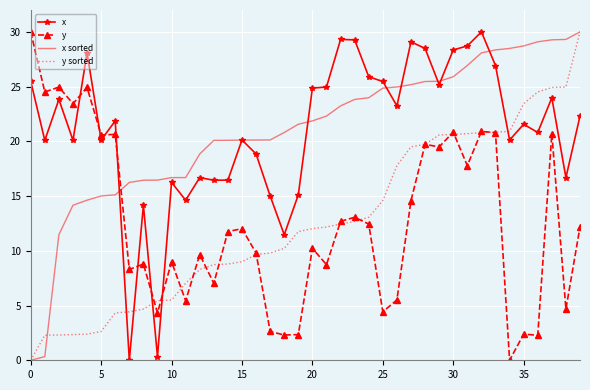

True or false: y has more than 1 interior local peaks.

True